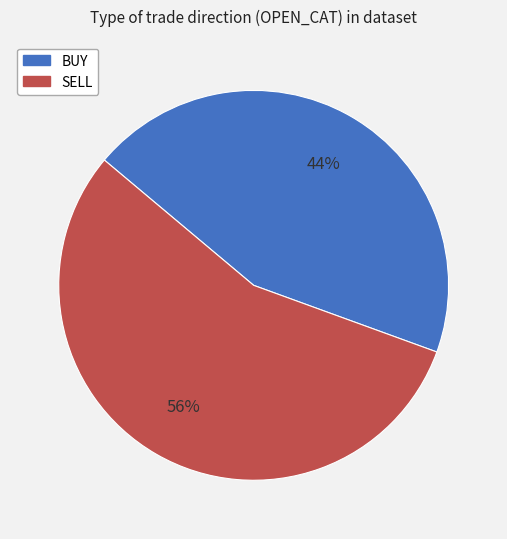

To the nearest percent, what portion does SELL represent?

56%